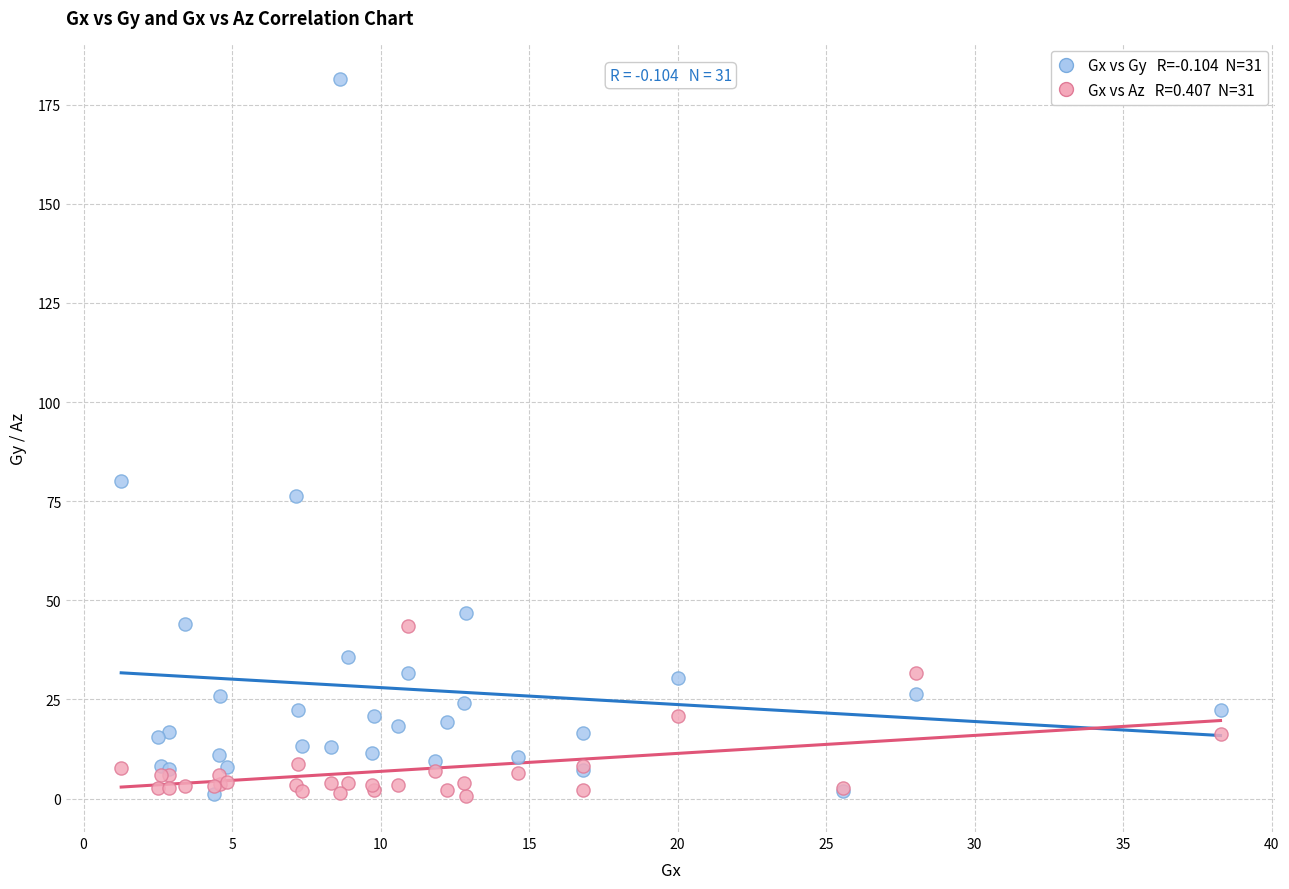

Across all series, what Y value is closest to 91?

80.2